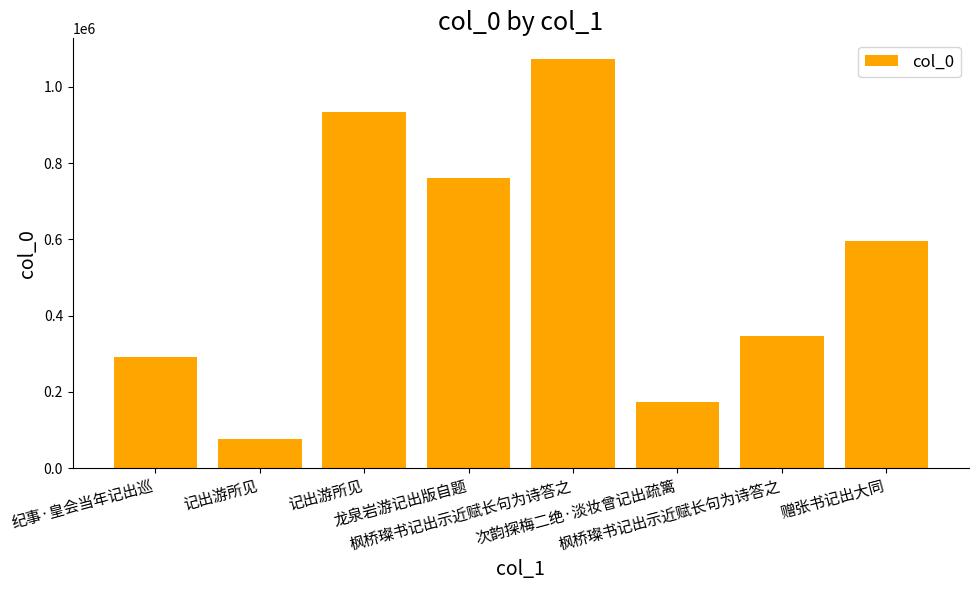

How many distinct data groups are displayed?

1